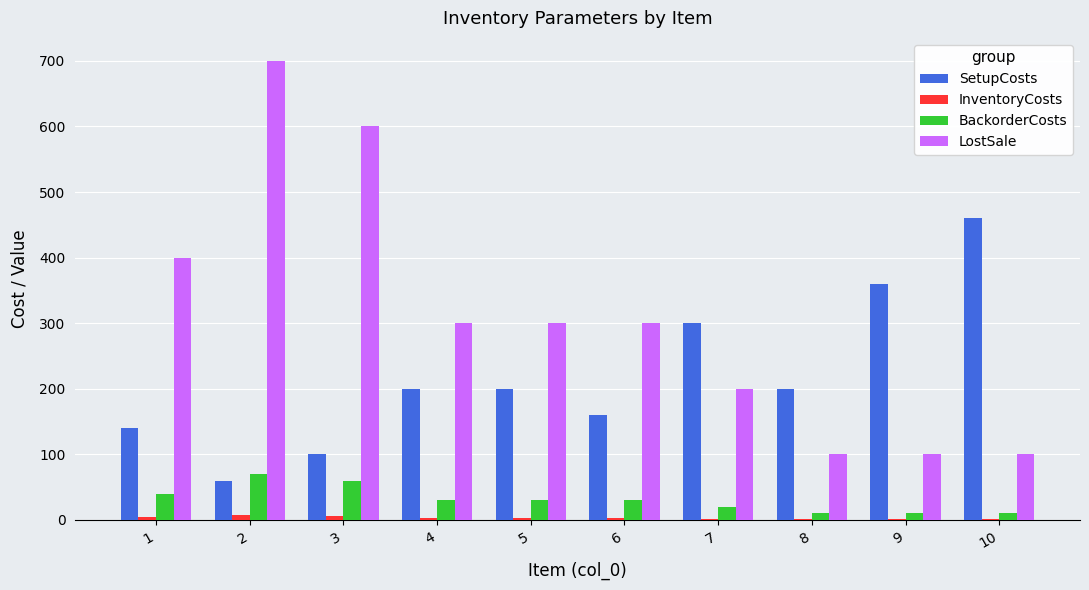

What is the sum of all LostSale values?

3100